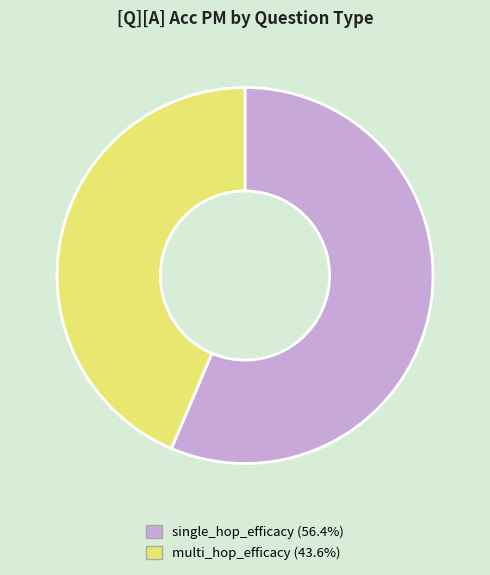

Is there a majority slice in this chart?

Yes